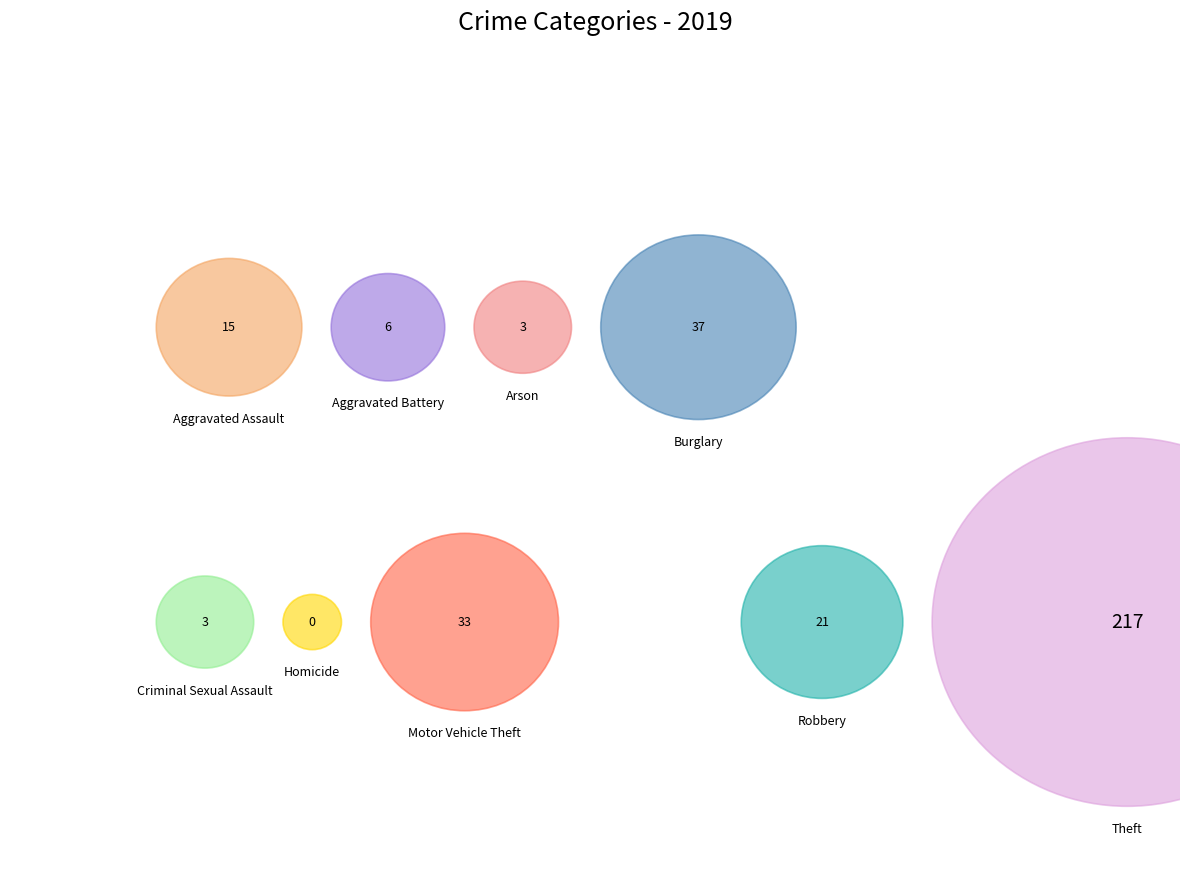

True or false: Theft accounts for 55% of the total.

False